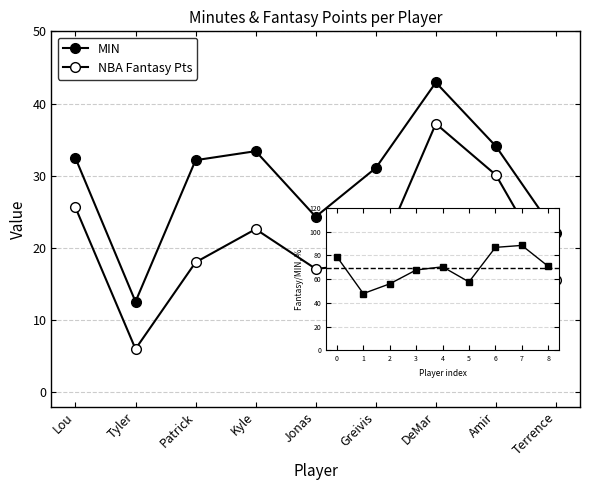

Is the value of NBA Fantasy Pts at Kyle greater than the value of MIN at Terrence?

Yes